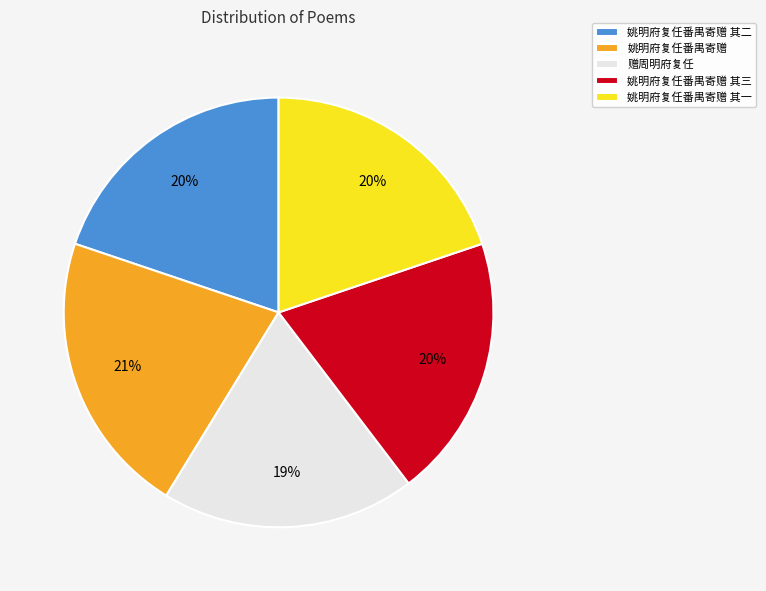

Is the sum of 姚明府复任番禺寄赠 其三 and 姚明府复任番禺寄赠 greater than half?

No